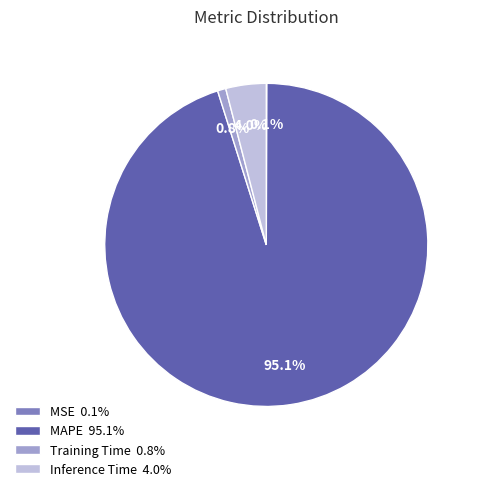

What percentage do MAPE 95.1% and Training Time 0.8% together represent?

95.9%